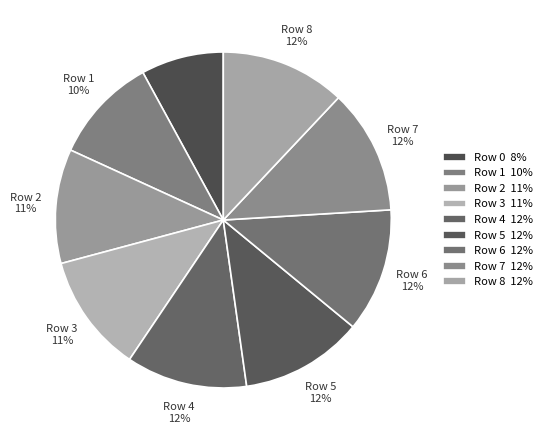

Count the number of slices in the pie.

9